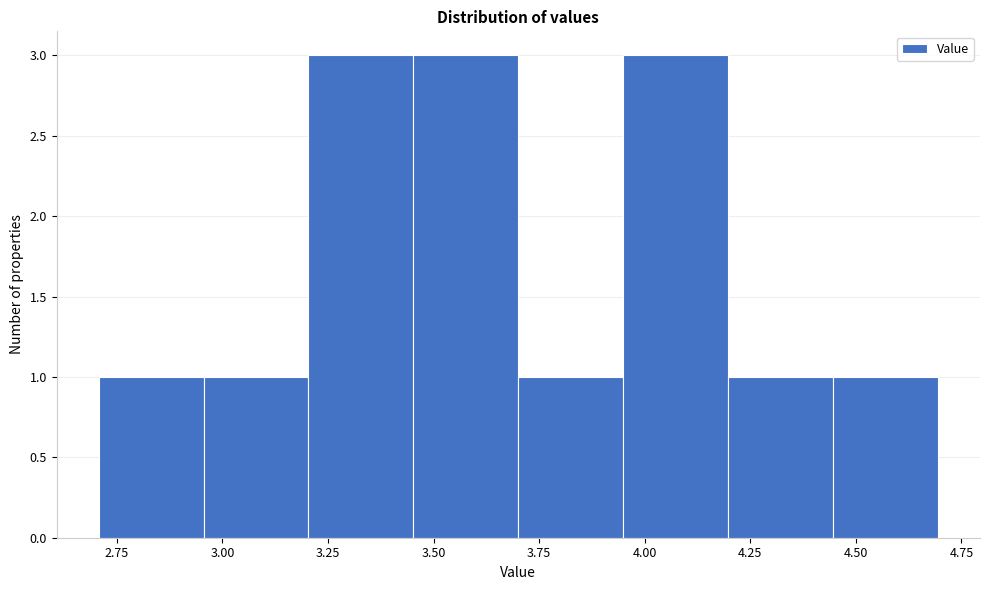

What is the height of the bar covering 3.45 to 3.70 on the x-axis? Neither the bar edges nor the heights are printed on the chart, so give them approximately, as read against the axes.

3